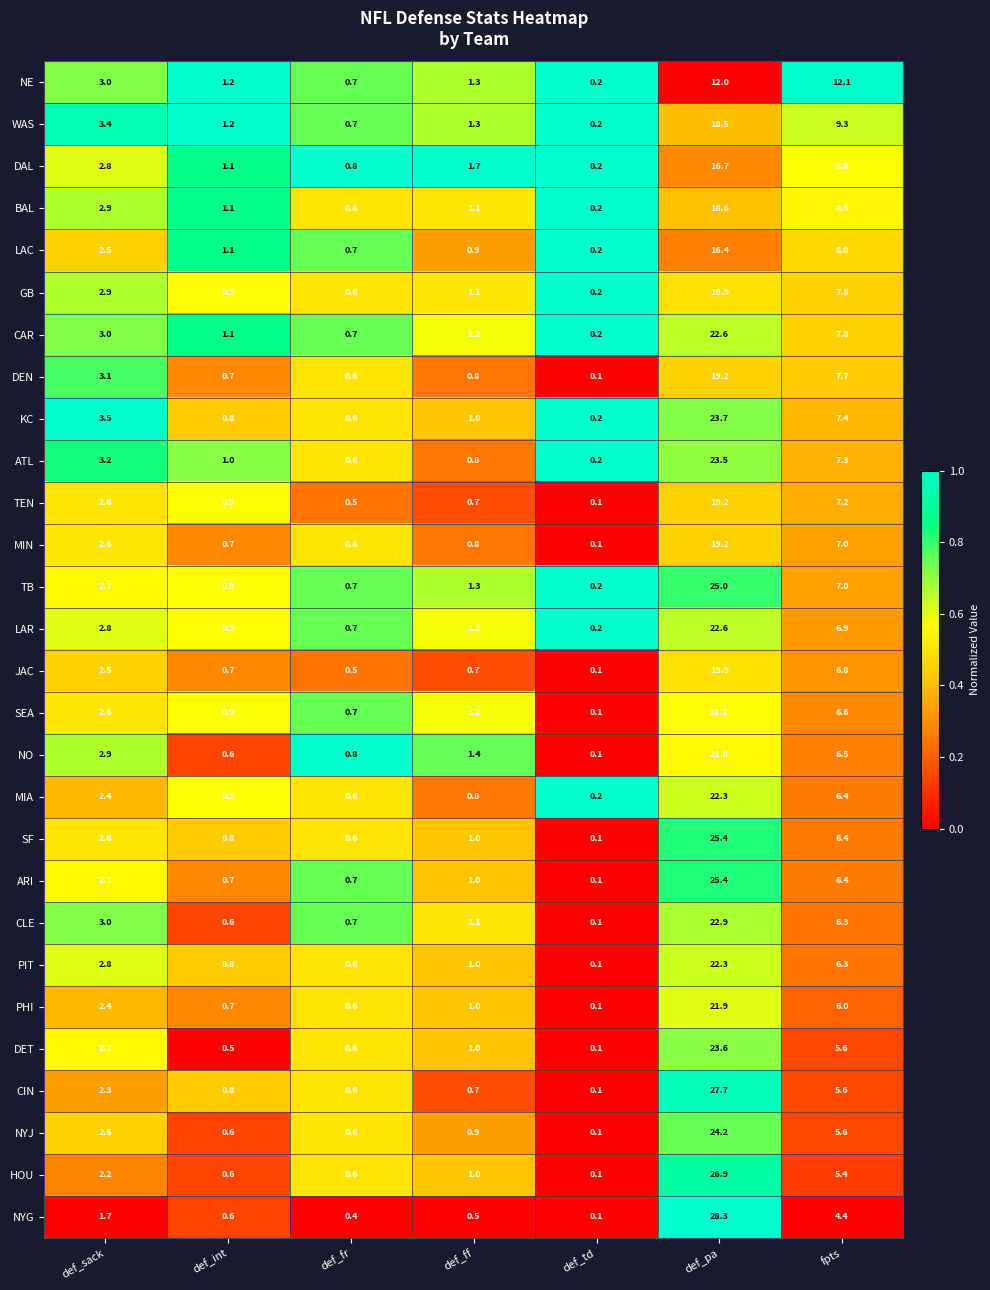

What is the difference between the maximum and minimum values in the MIA series?

22.1